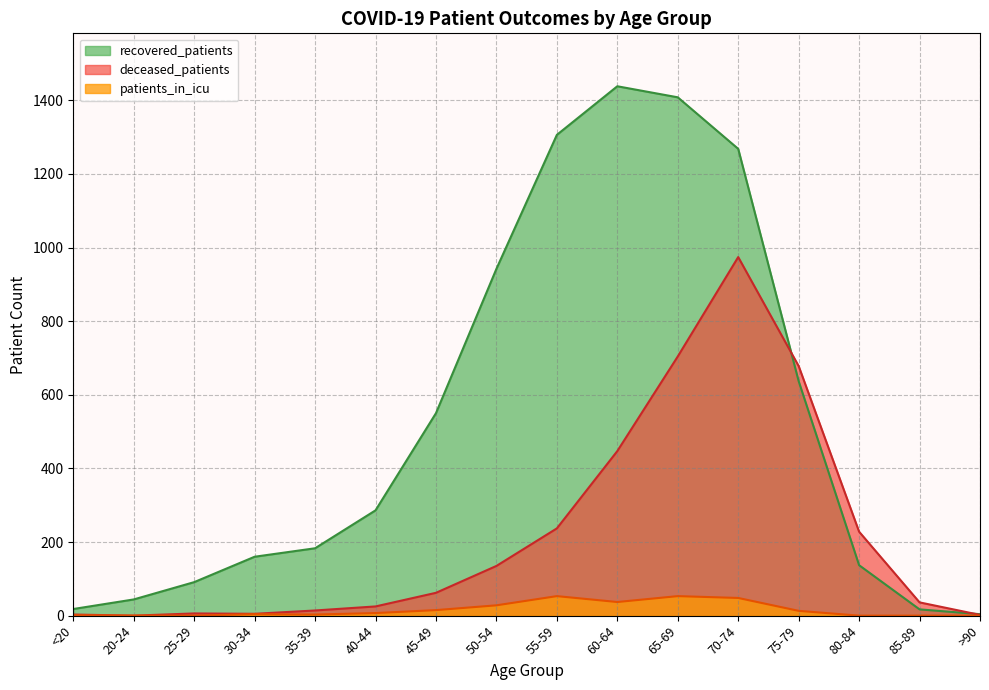

At which category does deceased_patients reach its first local valley?

20-24